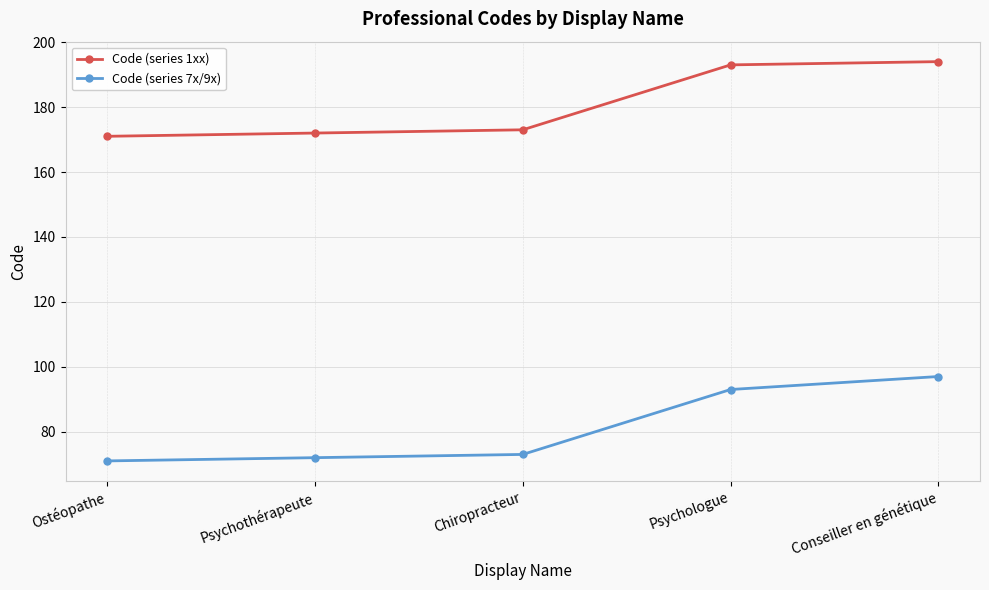

What is the label of the 2nd point from the right?

Psychologue